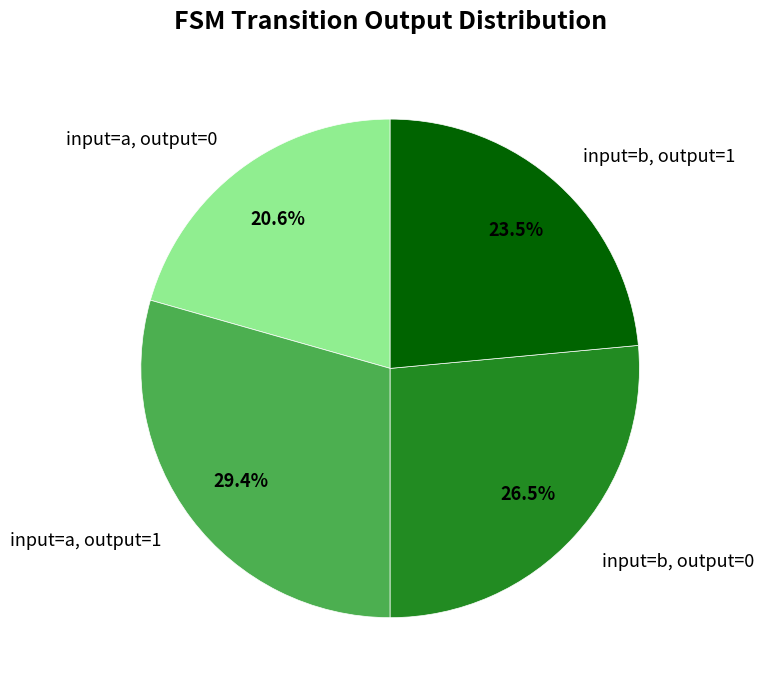

How many segments does this pie chart have?

4